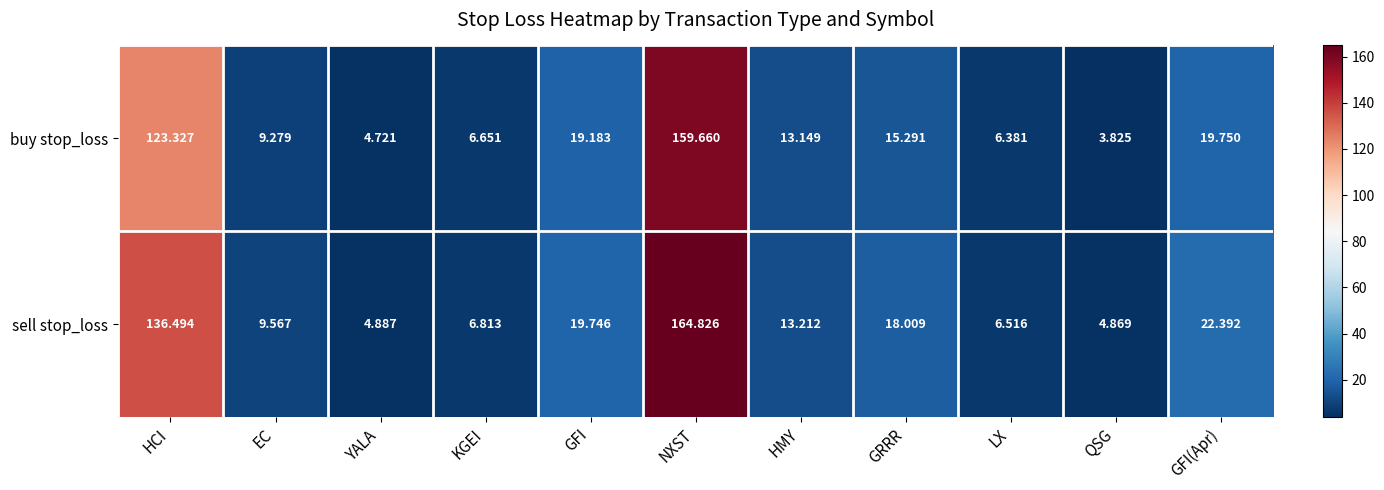

Rank the series at GFI(Apr) from lowest to highest value.

buy stop_loss, sell stop_loss